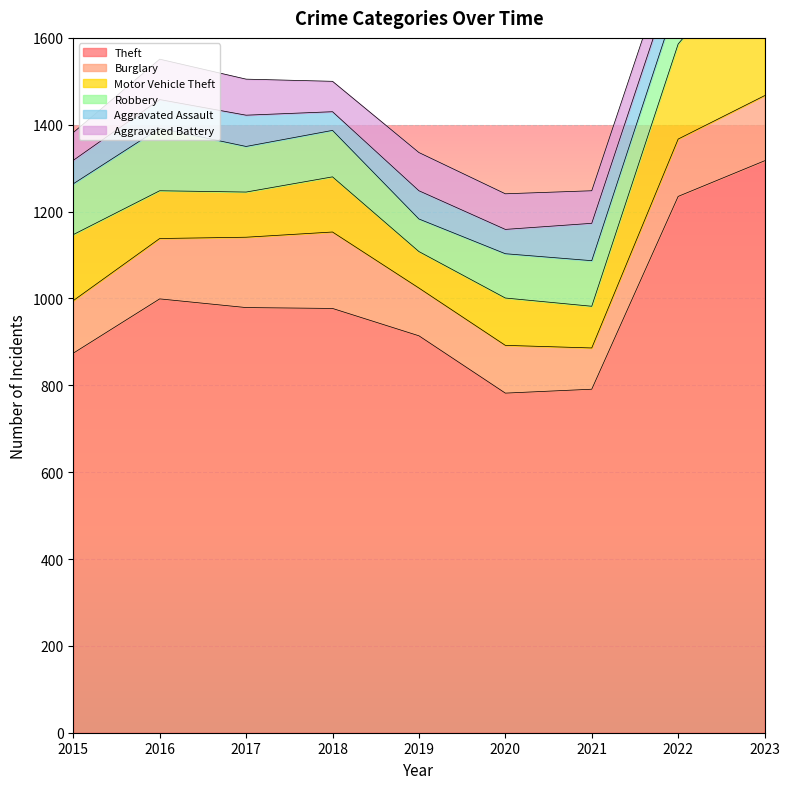

Rank the series by their maximum value, from lowest to highest.

Aggravated Battery, Aggravated Assault, Robbery, Burglary, Motor Vehicle Theft, Theft